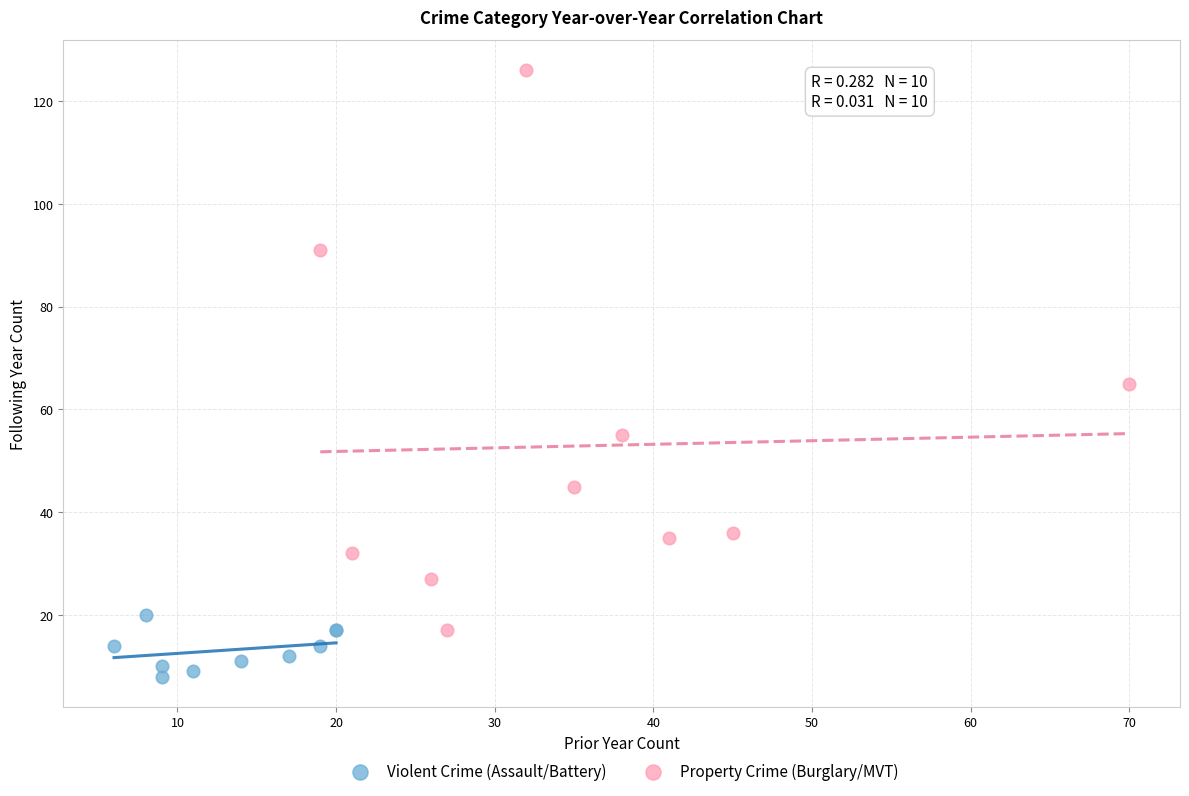

What are all the series names shown in the legend?

Violent Crime (Assault/Battery), Property Crime (Burglary/MVT)